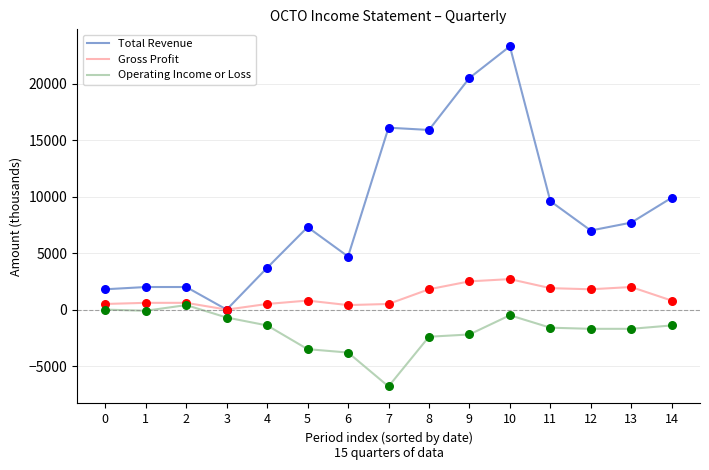

At how many categories does at least one series exceed 12154?

4